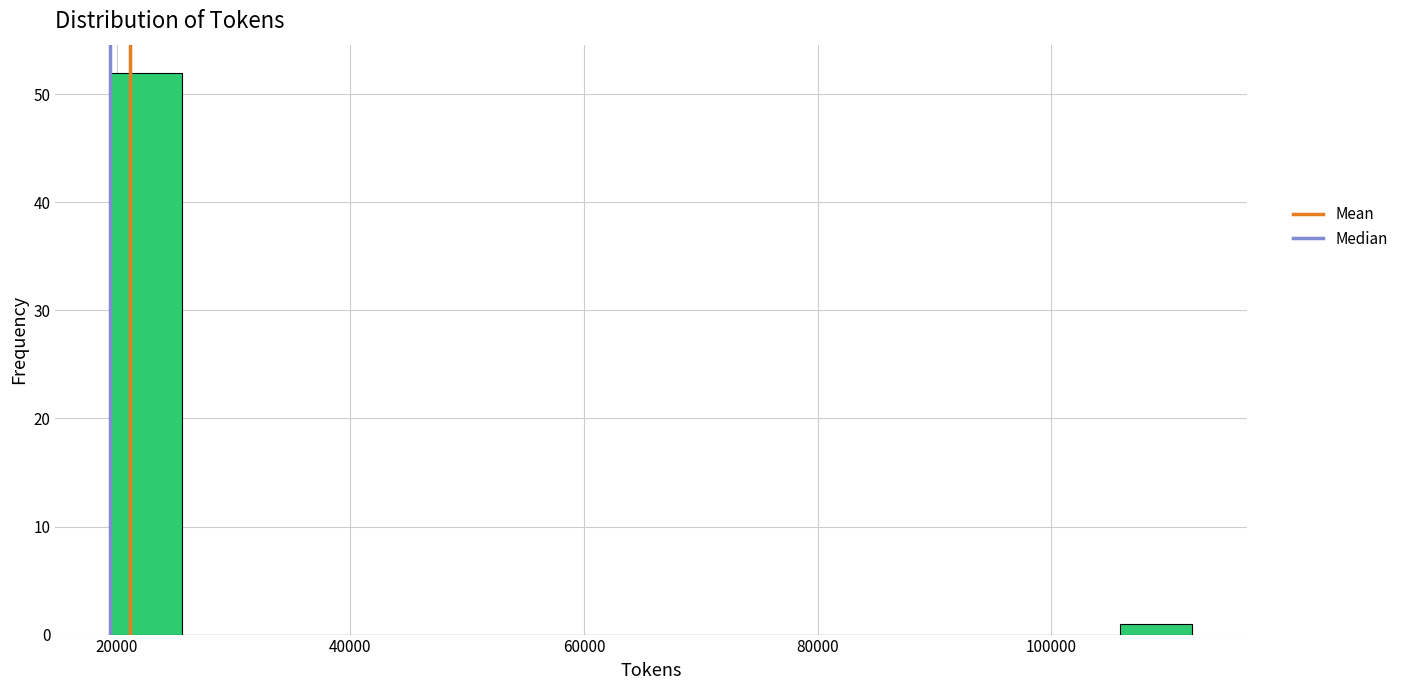

Read against the x-axis, roughly where is the centre of the tallest bar?

22000